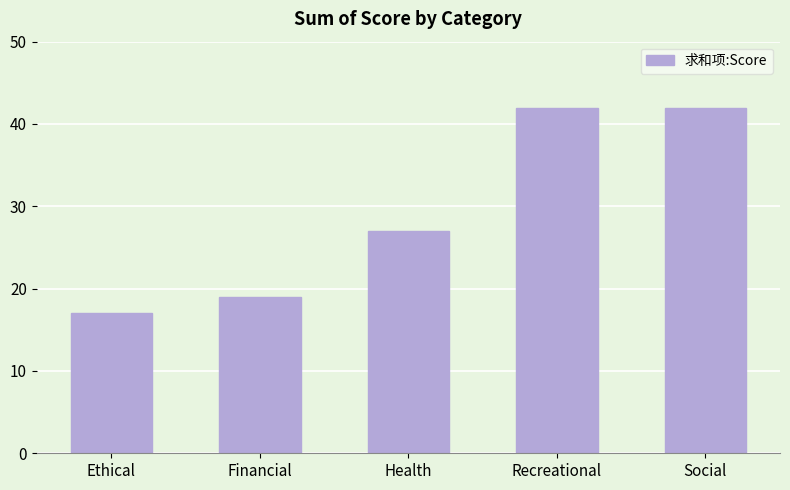

What is the change in value from Financial to Social?

+23